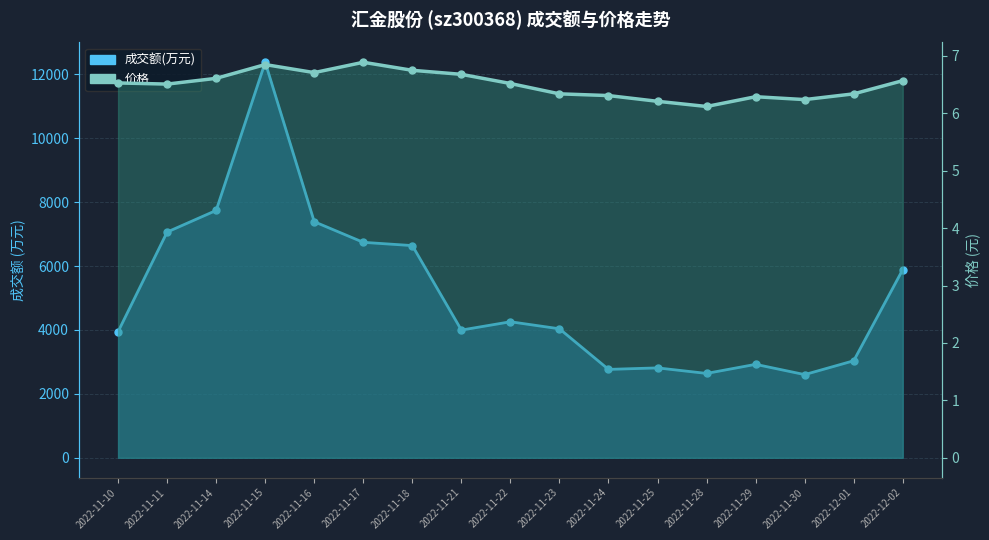

How many series are shown in this chart?

2